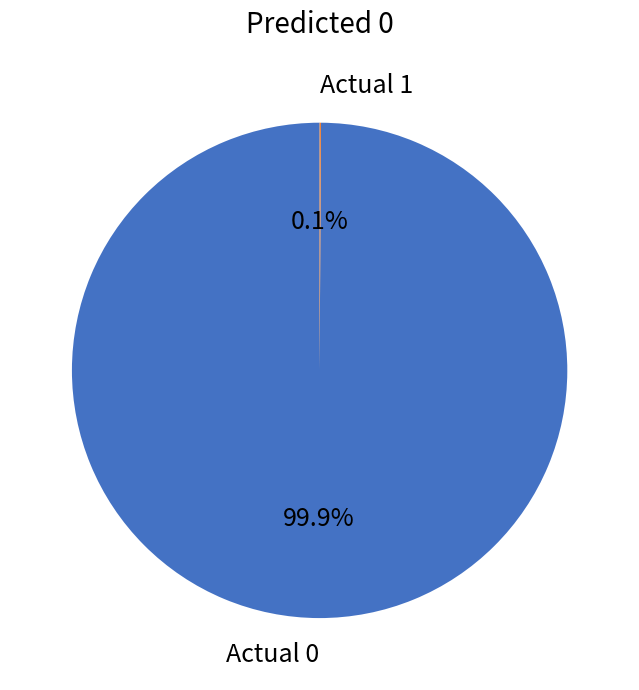

What portion of the pie excludes Actual 0?

0.1%